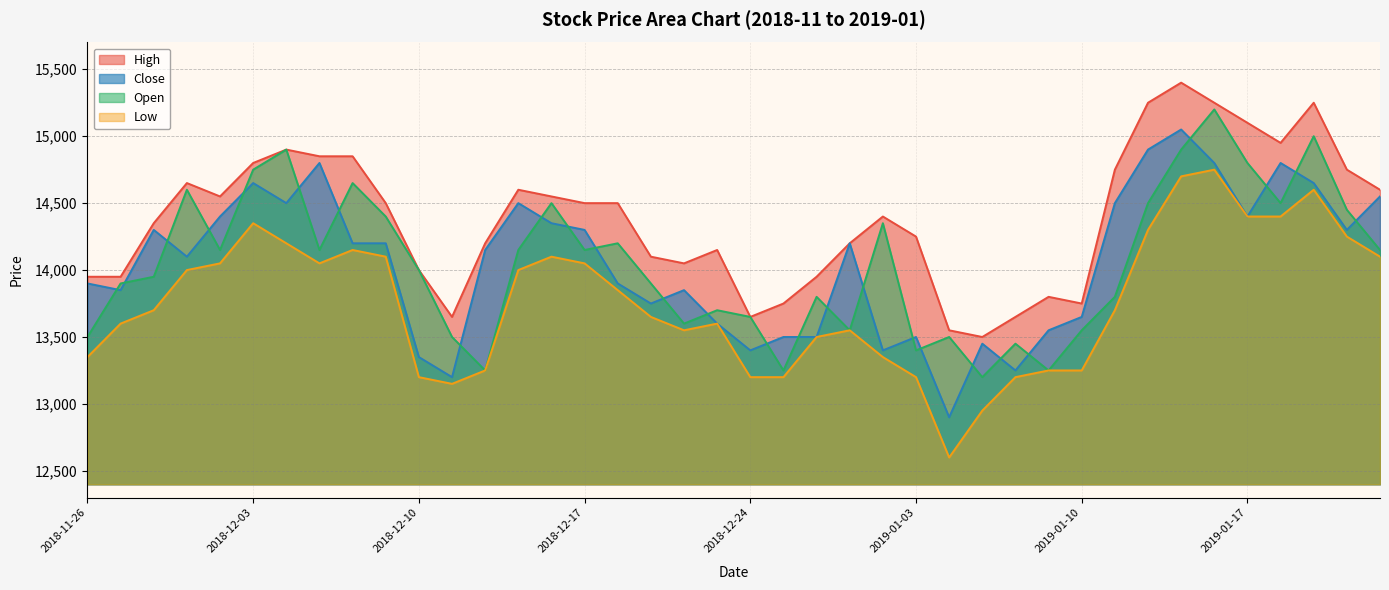

The value of Open at 2018-12-21 is 5094. True or false?

False